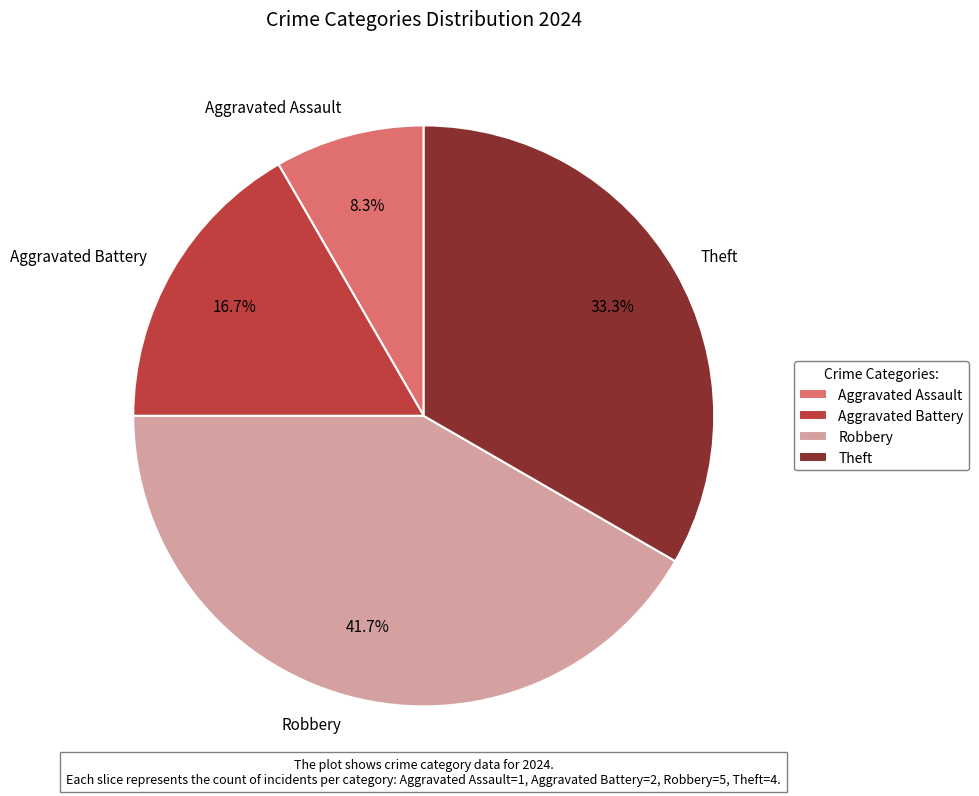

Is Theft the majority of the pie?

No